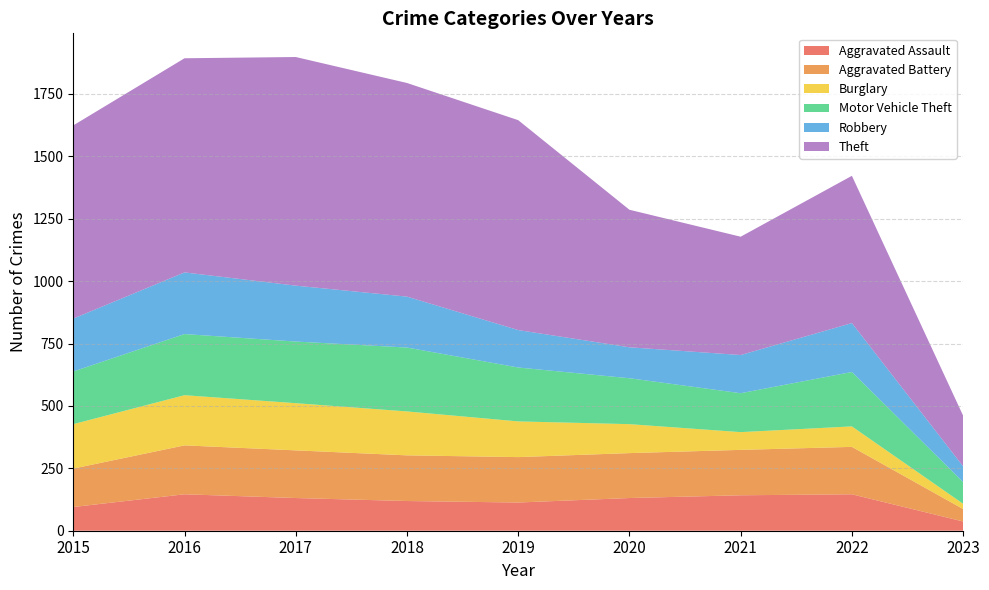

Reading left to right, transcribe all the data shown in this chart.

Aggravated Assault: 95	146	131	119	113	131	142	146	37
Aggravated Battery: 154	196	191	183	182	180	182	190	50
Burglary: 178	201	189	176	143	116	71	82	21
Motor Vehicle Theft: 211	245	247	256	216	184	156	218	87
Robbery: 212	247	224	204	150	124	153	196	63
Theft: 774	858	916	856	841	551	474	590	203